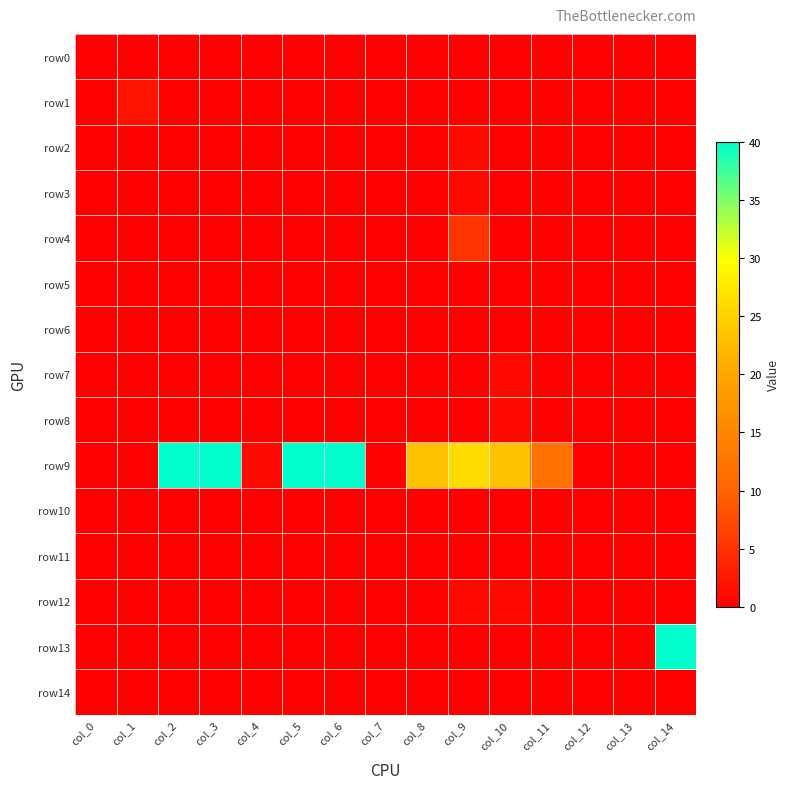

At which category is the sum across all series the highest?

col_2